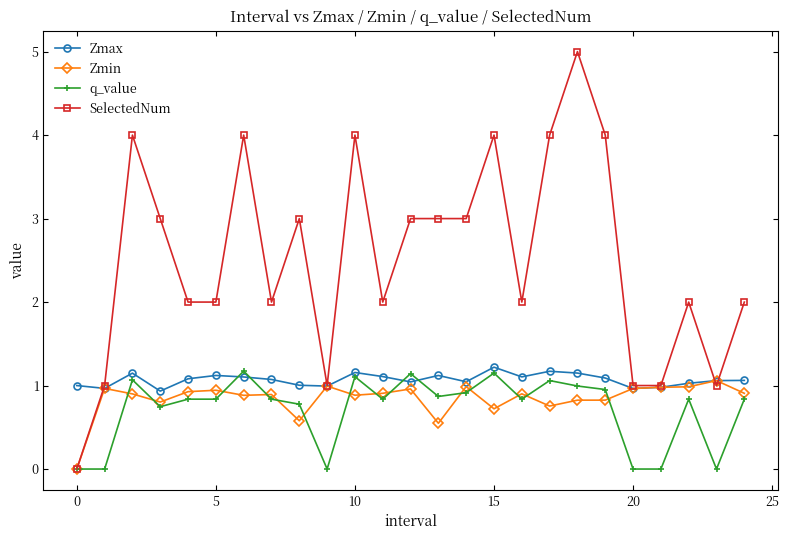

Which series has the largest total across all categories?

SelectedNum